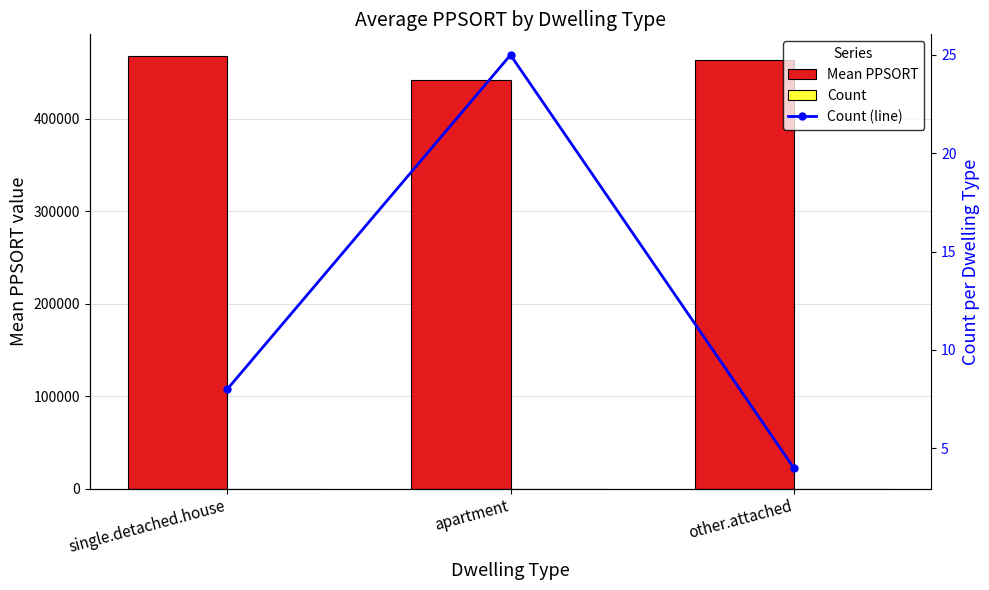

What is the average value of the Count (line) series?

12.3